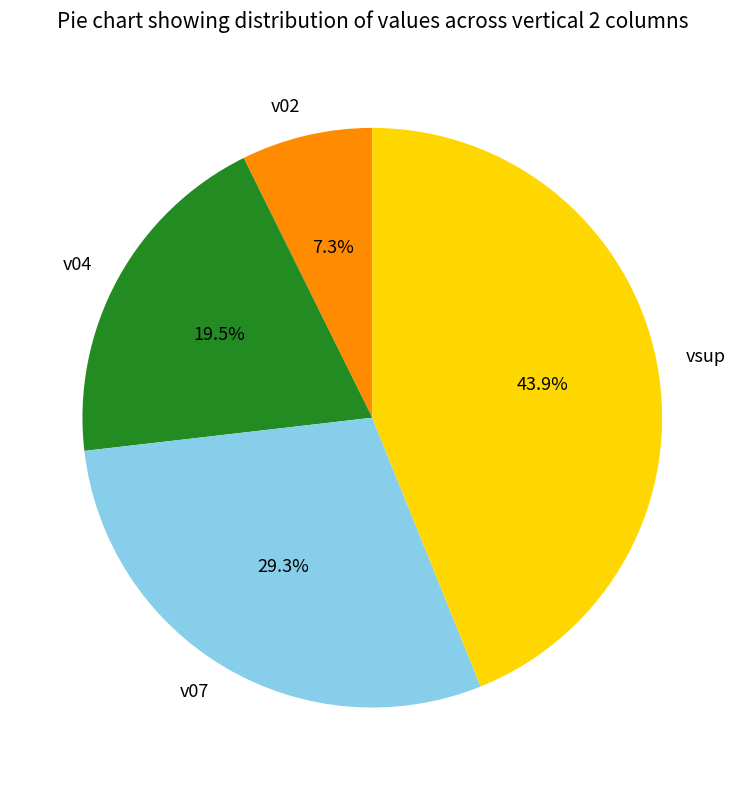

To the nearest percent, what is the difference between the v07 and v02 slice percentages?

22%